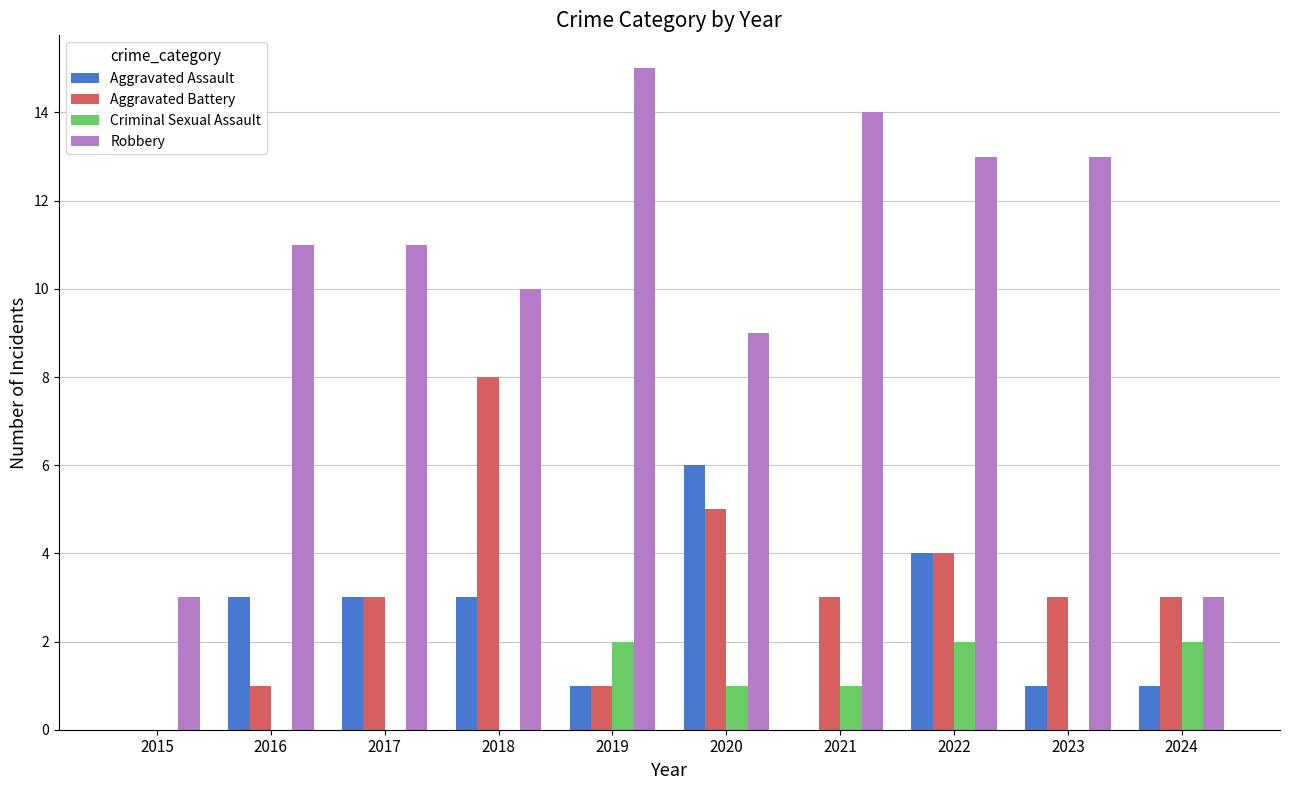

What is the sum of all Criminal Sexual Assault values?

8